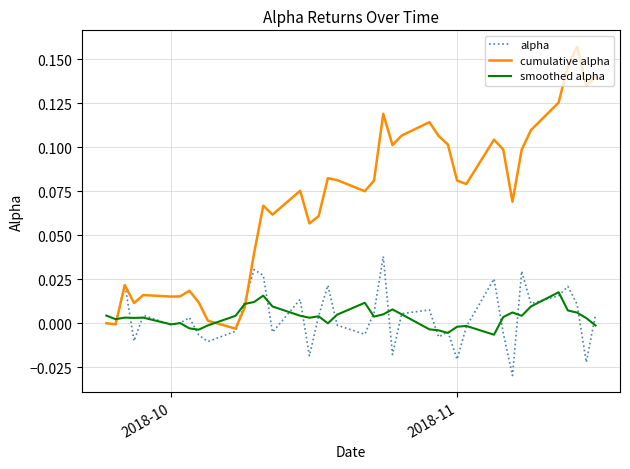

List the series in order of their peak value, highest first.

cumulative alpha, alpha, smoothed alpha